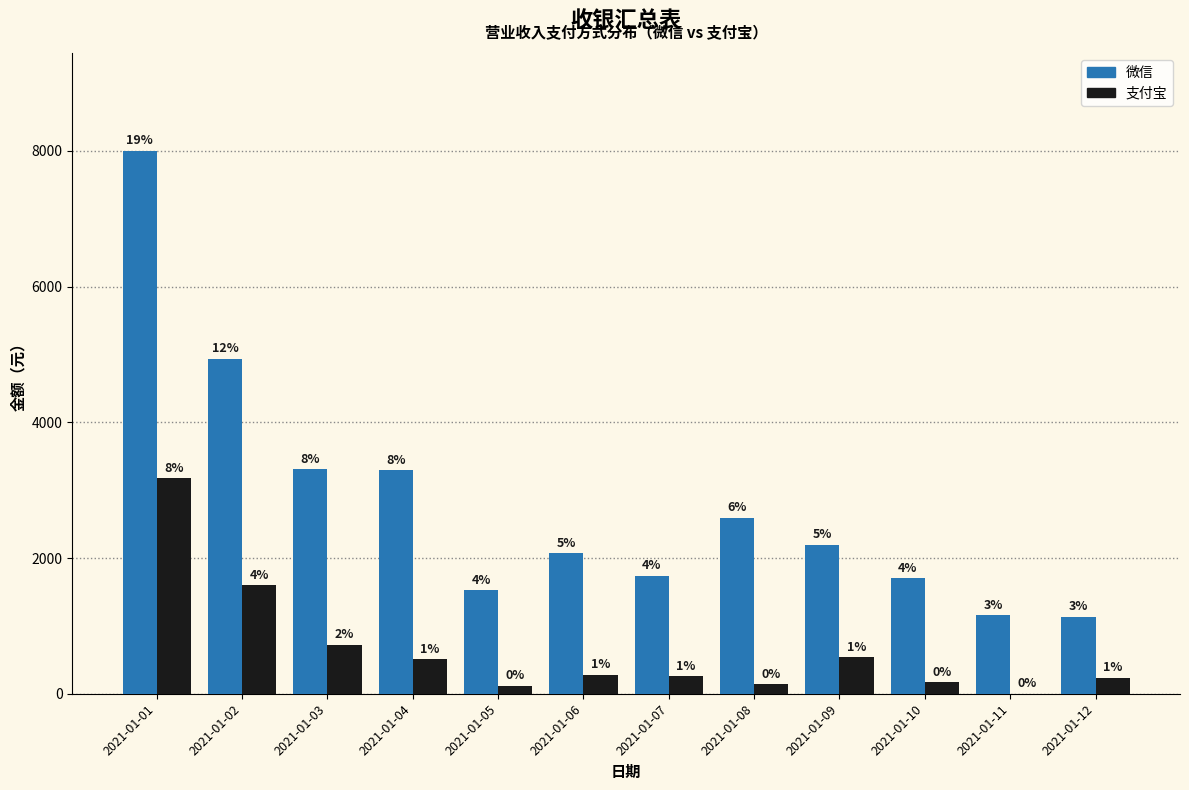

Rank the series by their average value, from highest to lowest.

微信, 支付宝